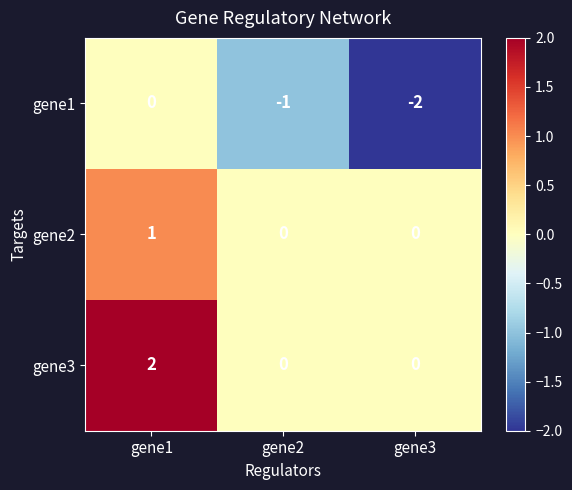

Which series has the largest total across all categories?

gene3